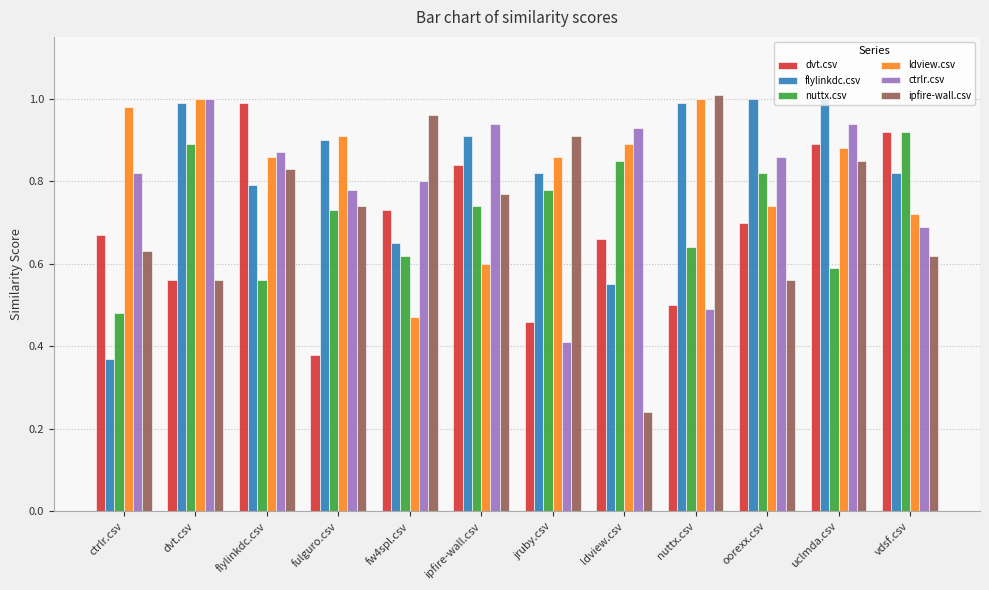

Which category has the highest value across all series?

nuttx.csv